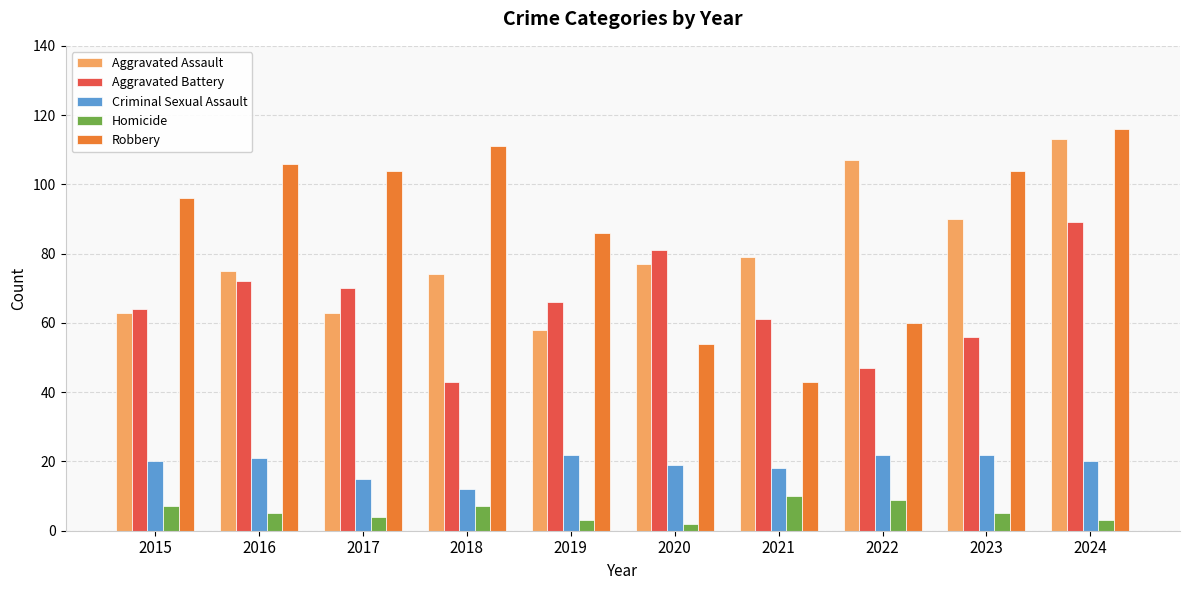

Is it true that Criminal Sexual Assault equals 12 at 2018?

True